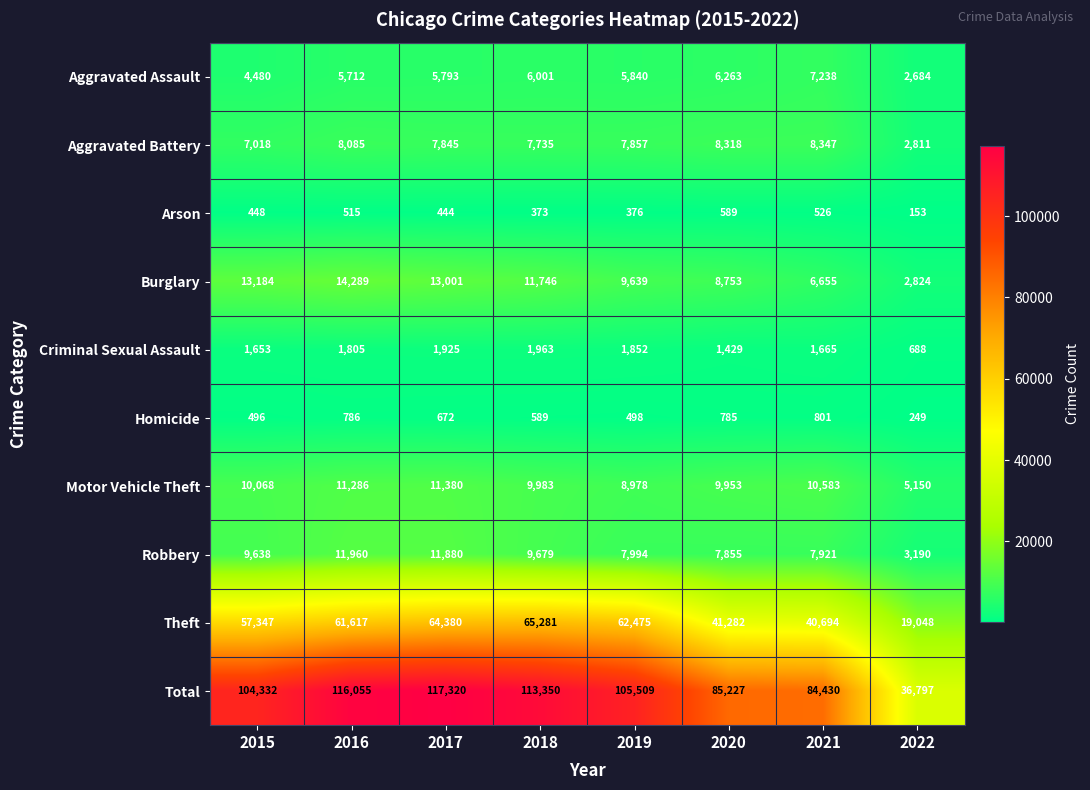

What is the greatest value displayed?

117320